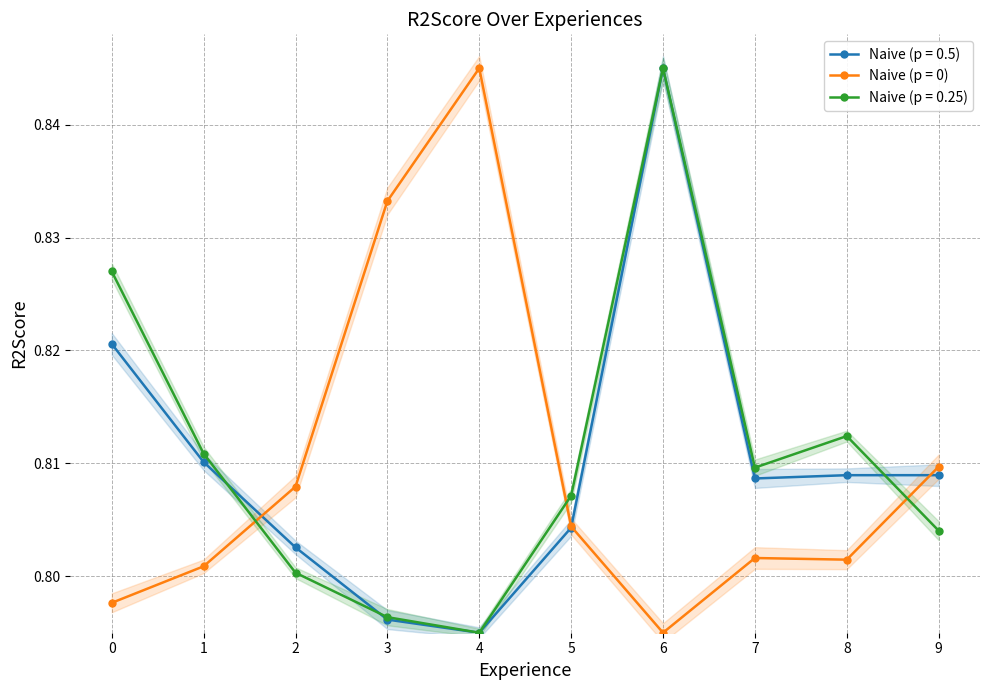

At which category is the sum across all series the highest?

6